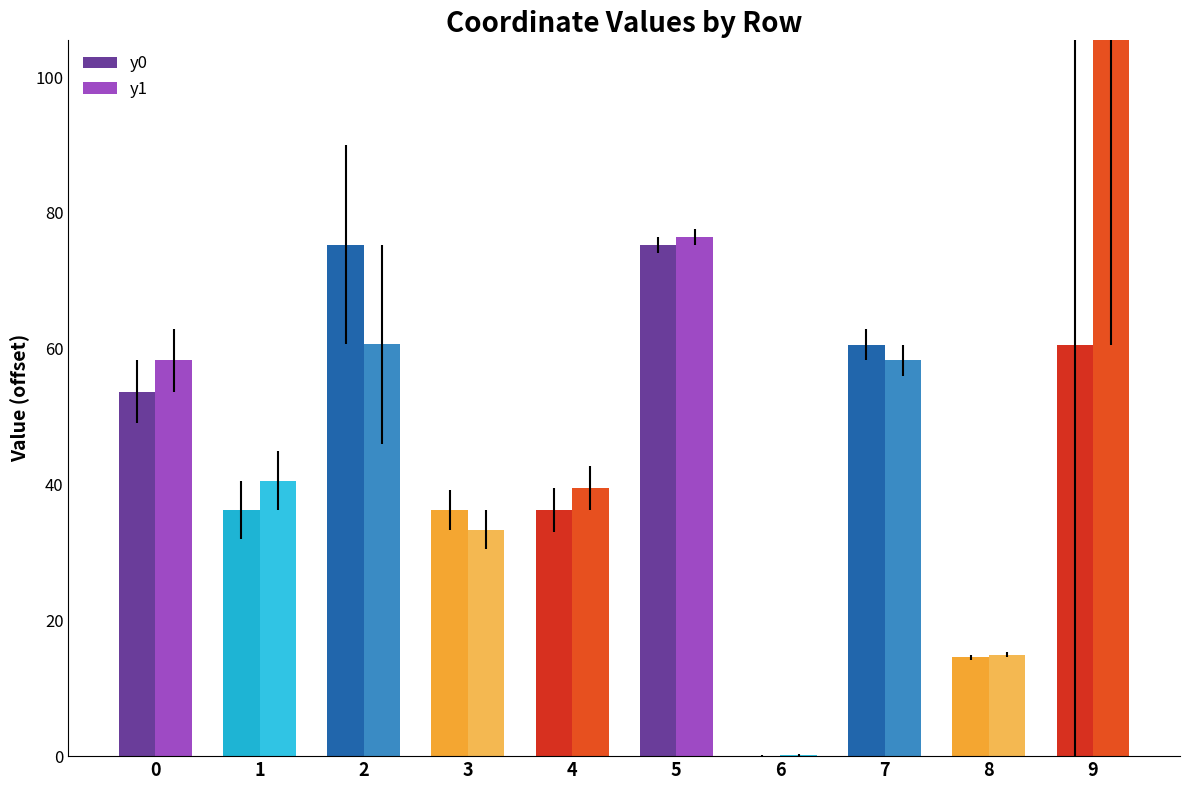

Between 7 and 2, which is larger?

2